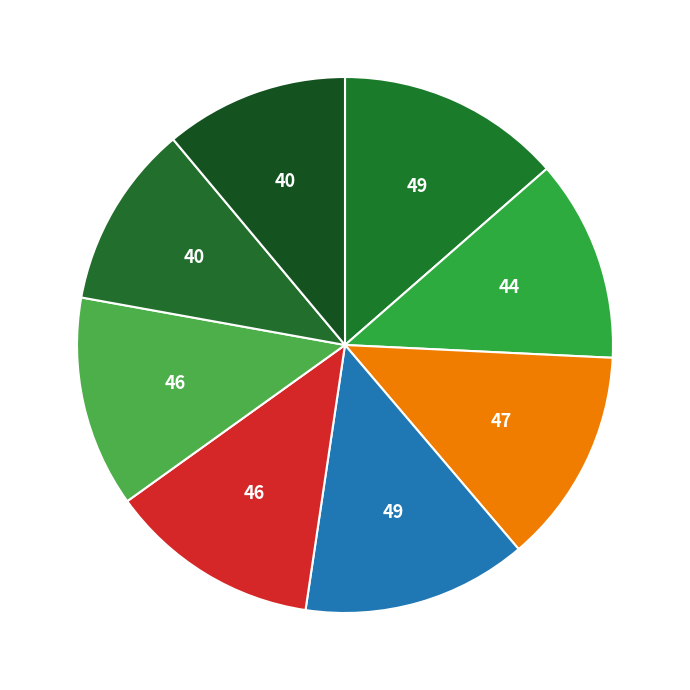

Count the number of slices in the pie.

8